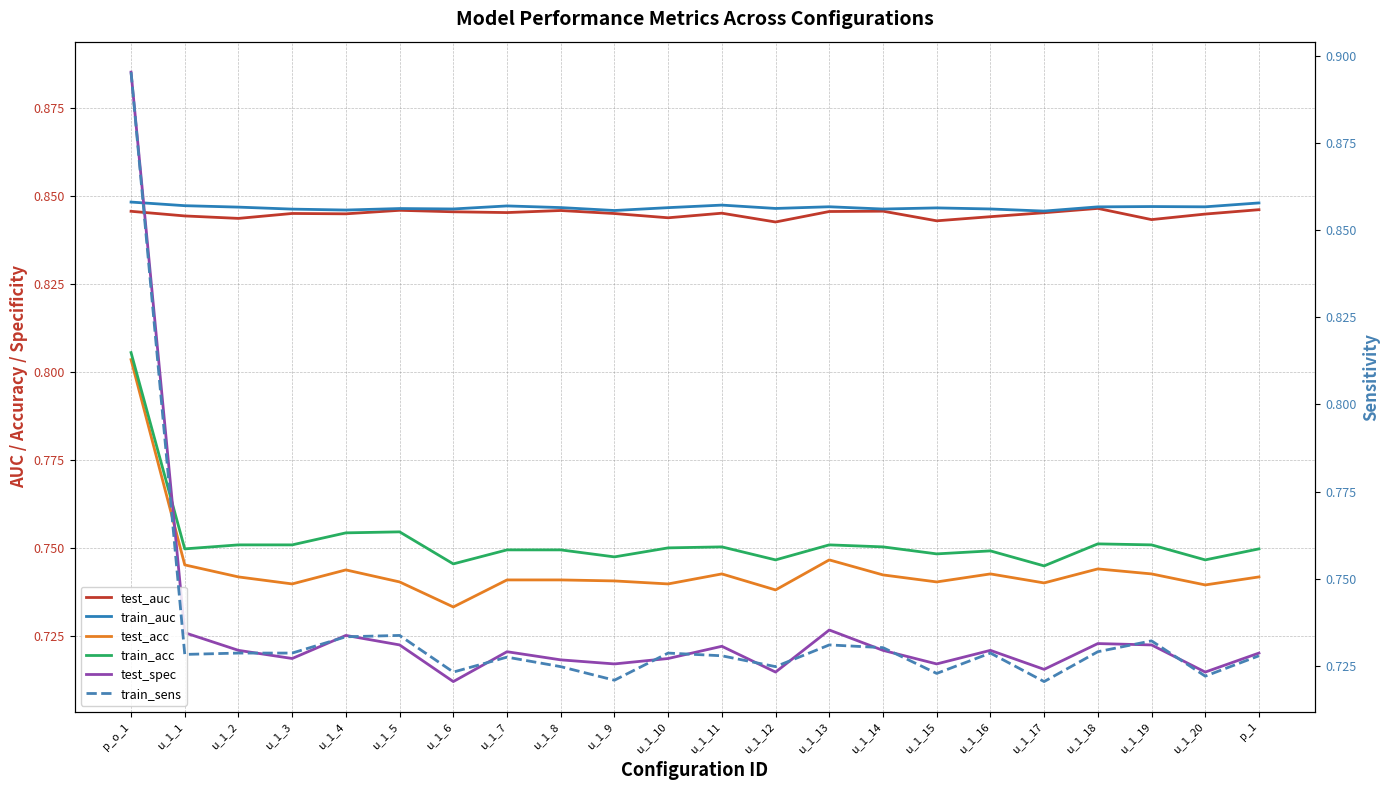

What is the label of the 22nd point from the right?

p_o_1